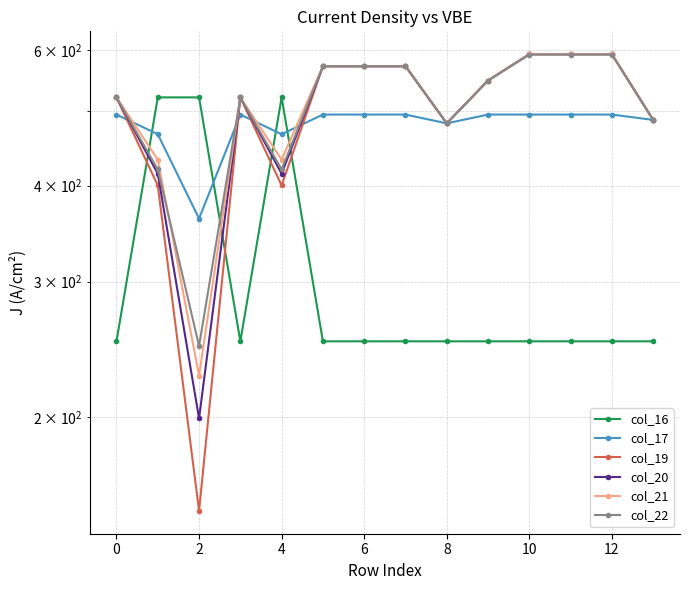

Between 12 and −2, which is larger?

12